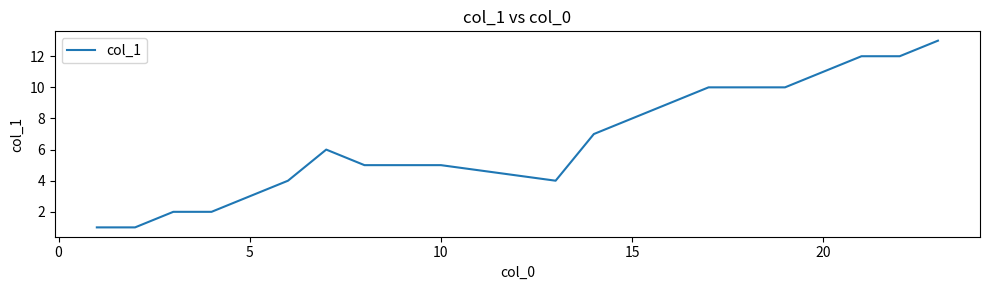

What is the greatest value displayed?

13